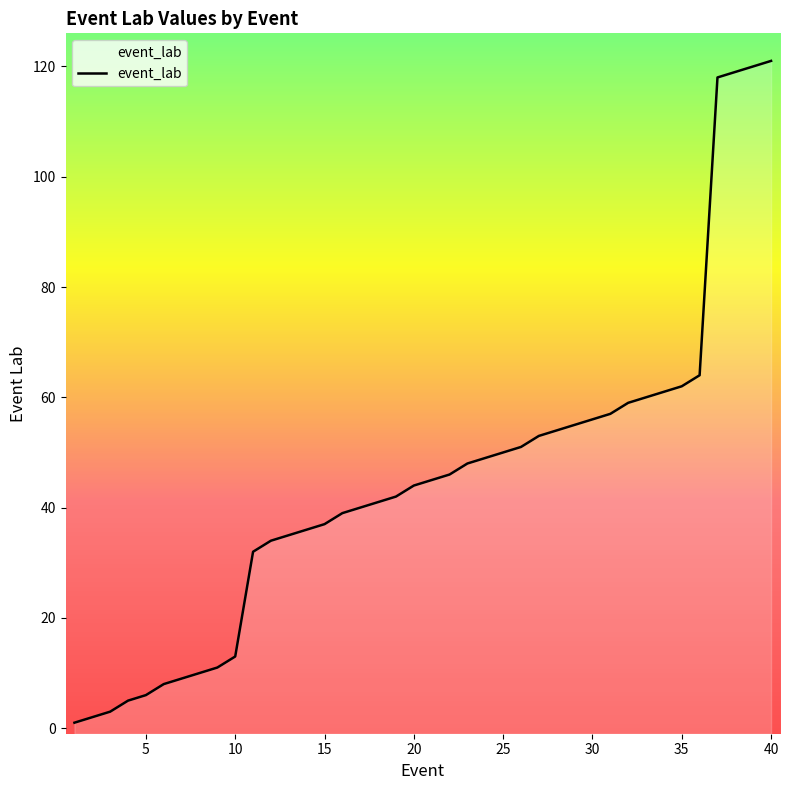

Is it true that the value at 8 is 10?

True